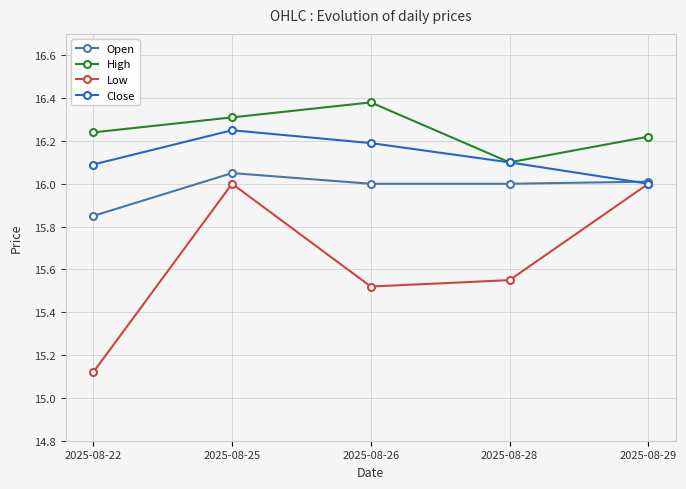

What is the total value across all series at 2025-08-28?

63.8